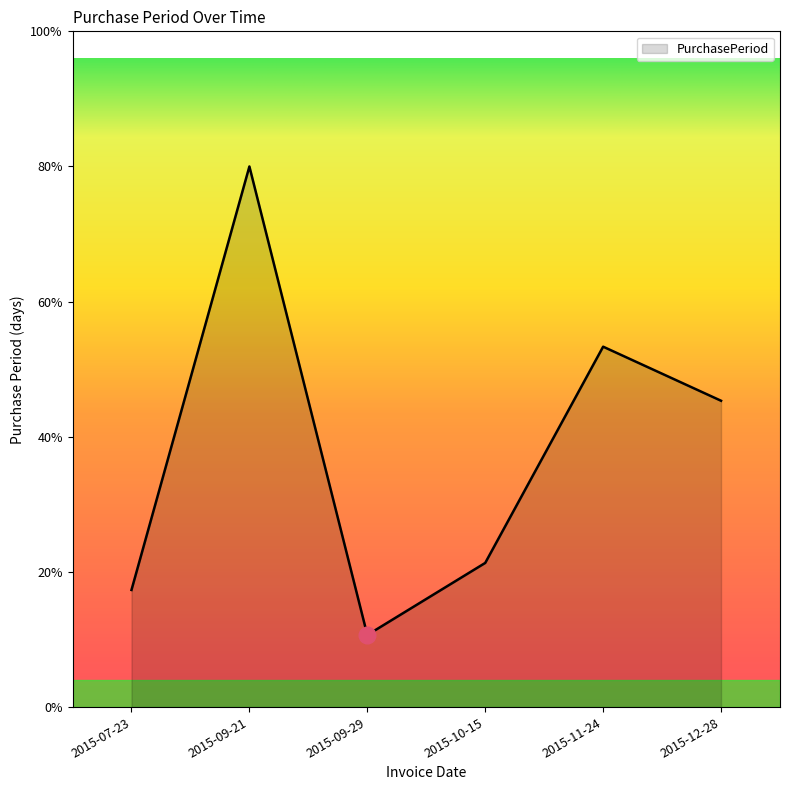

At which category does the data reach its first local peak?

2015-09-21